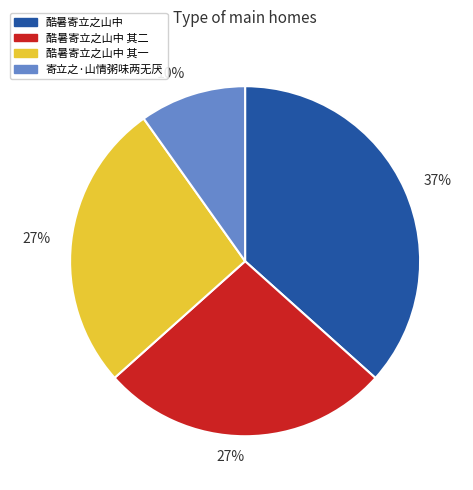

Does any single category account for the majority?

No